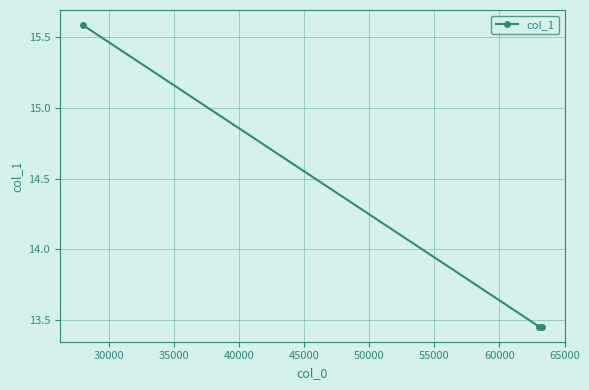

What is the greatest value displayed?

15.6